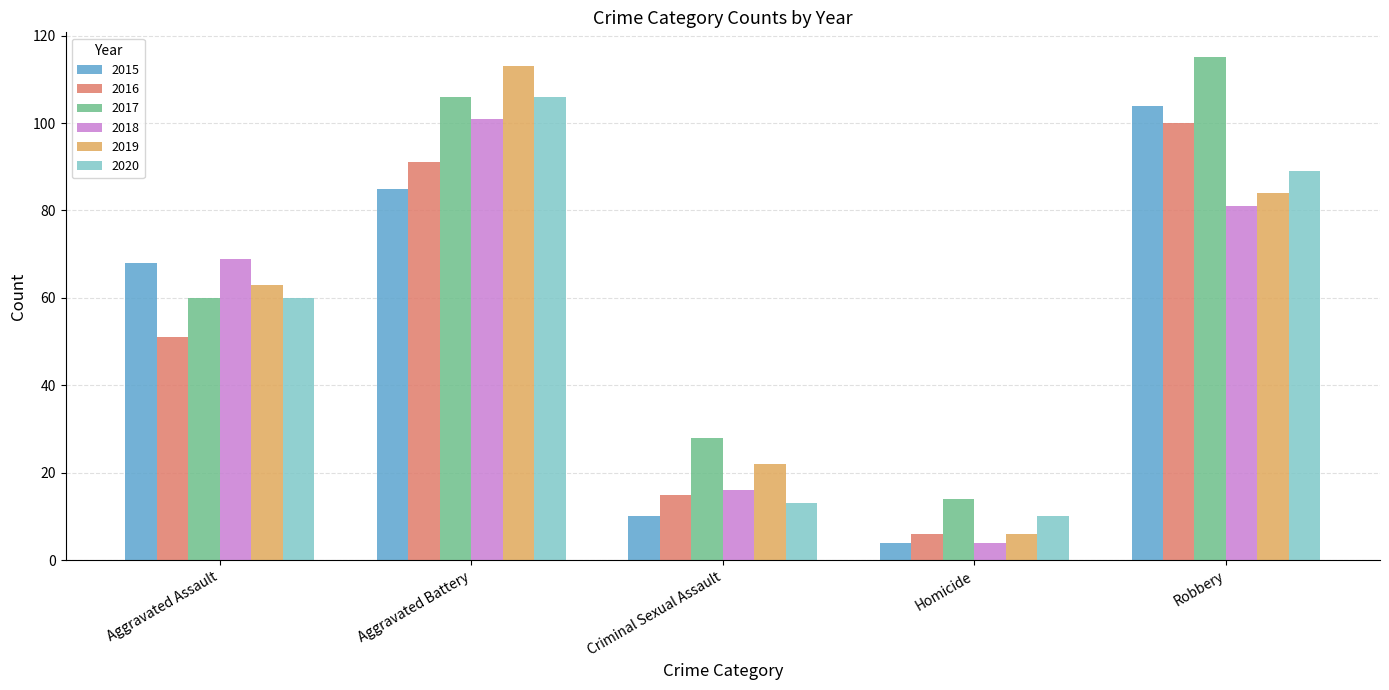

What is the label of the 1st bar from the right?

Robbery